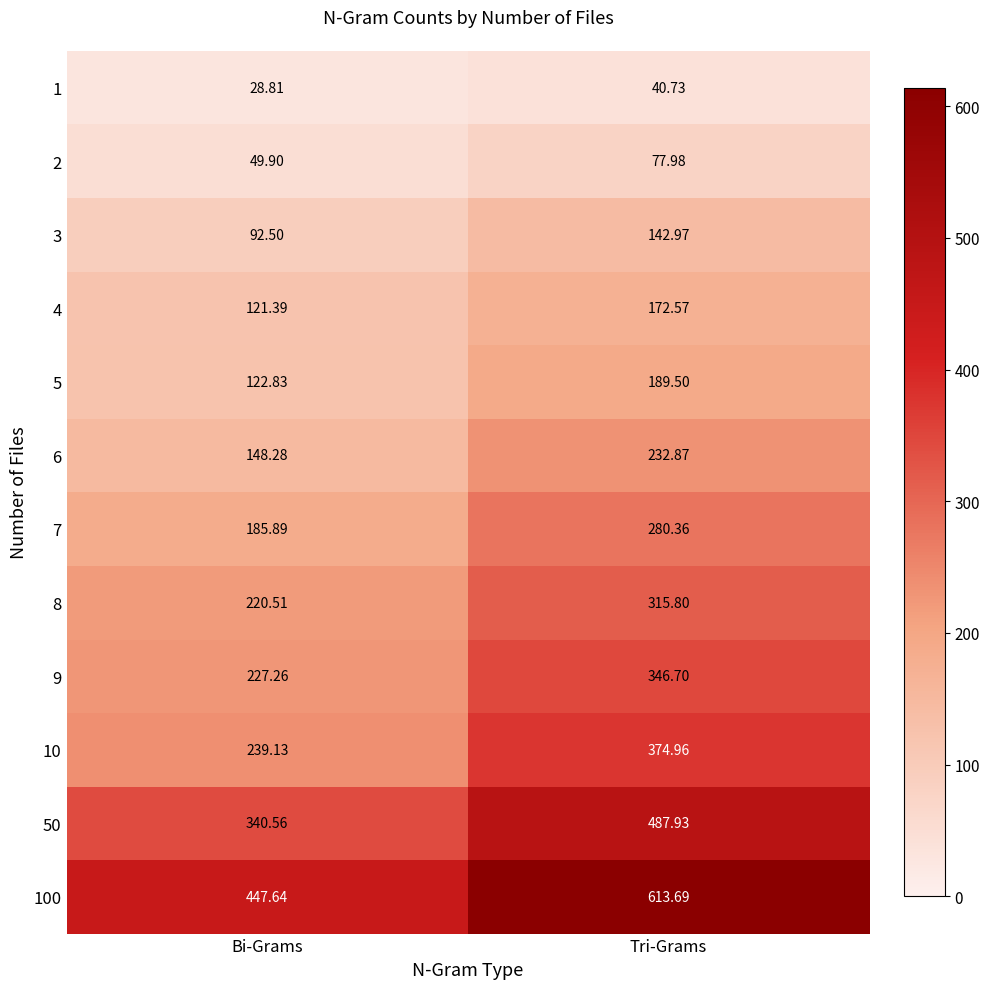

At which category is the sum across all series the highest?

Tri-Grams